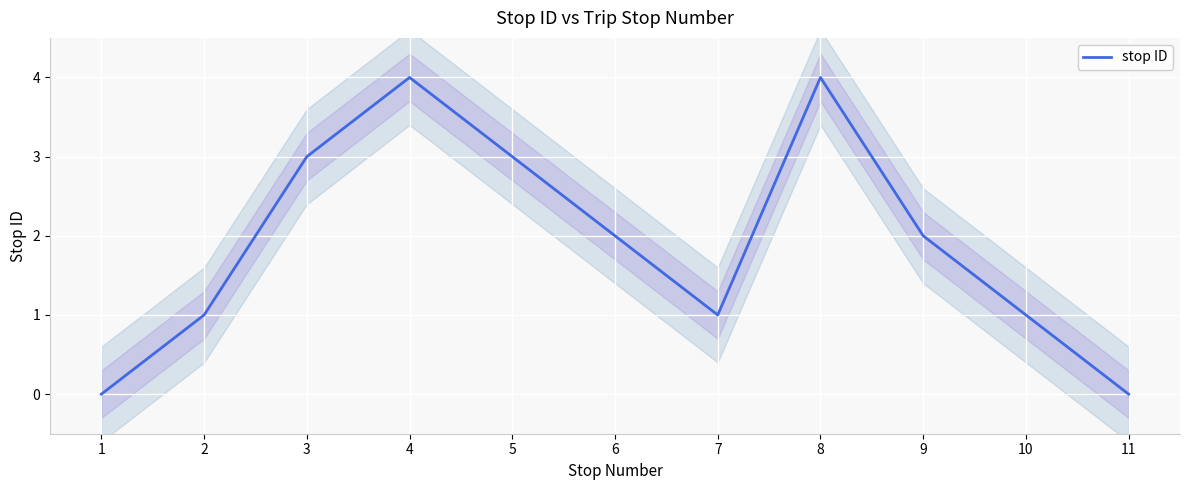

Reading left to right, what are all the values shown in this chart?

1=0	2=1	3=3	4=4	5=3	6=2	7=1	8=4	9=2	10=1	11=0